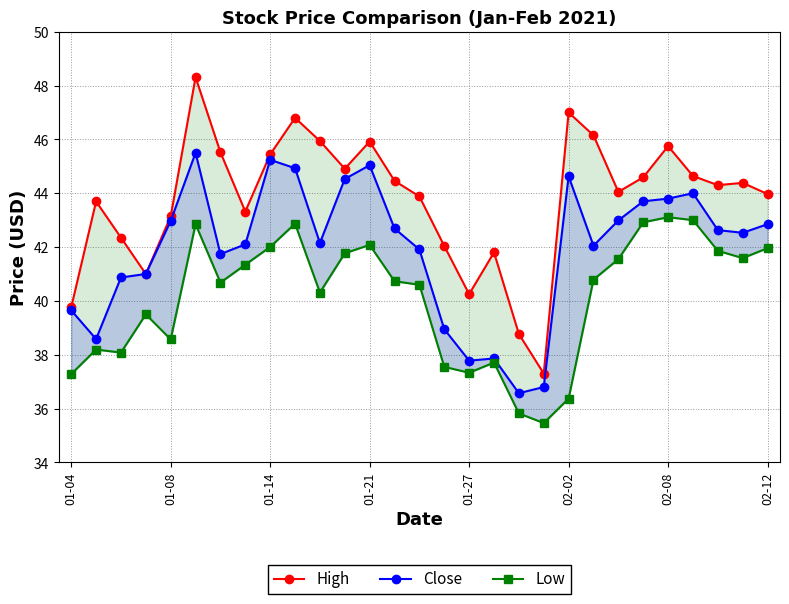

Is it true that Low equals 25.3 at 17?

False